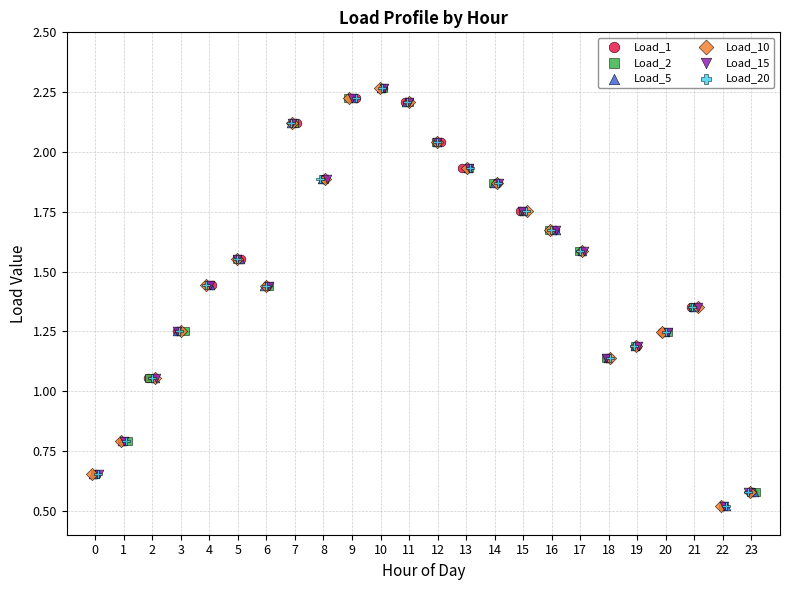

What are all the series names shown in the legend?

Load_1, Load_2, Load_5, Load_10, Load_15, Load_20